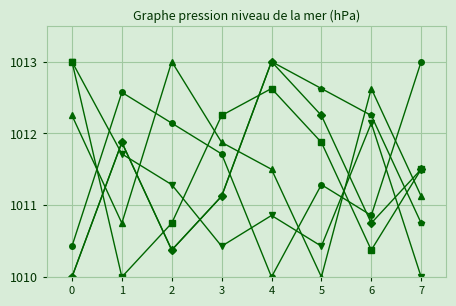

What is the minimum value shown in the chart?

1010.0